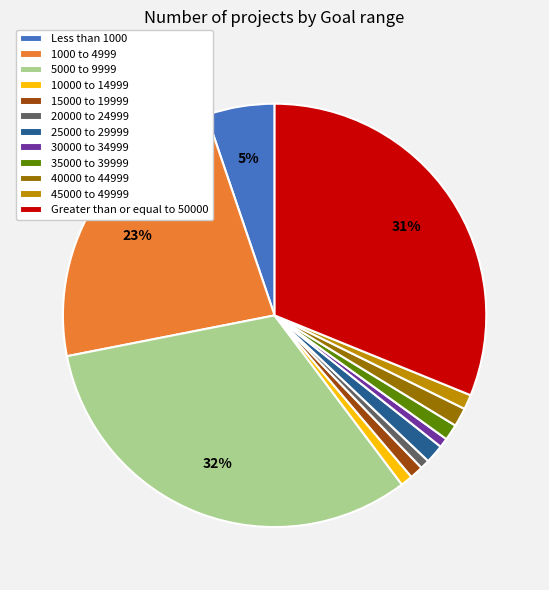

To the nearest percent, what percentage of the pie is 40000 to 44999?

1%